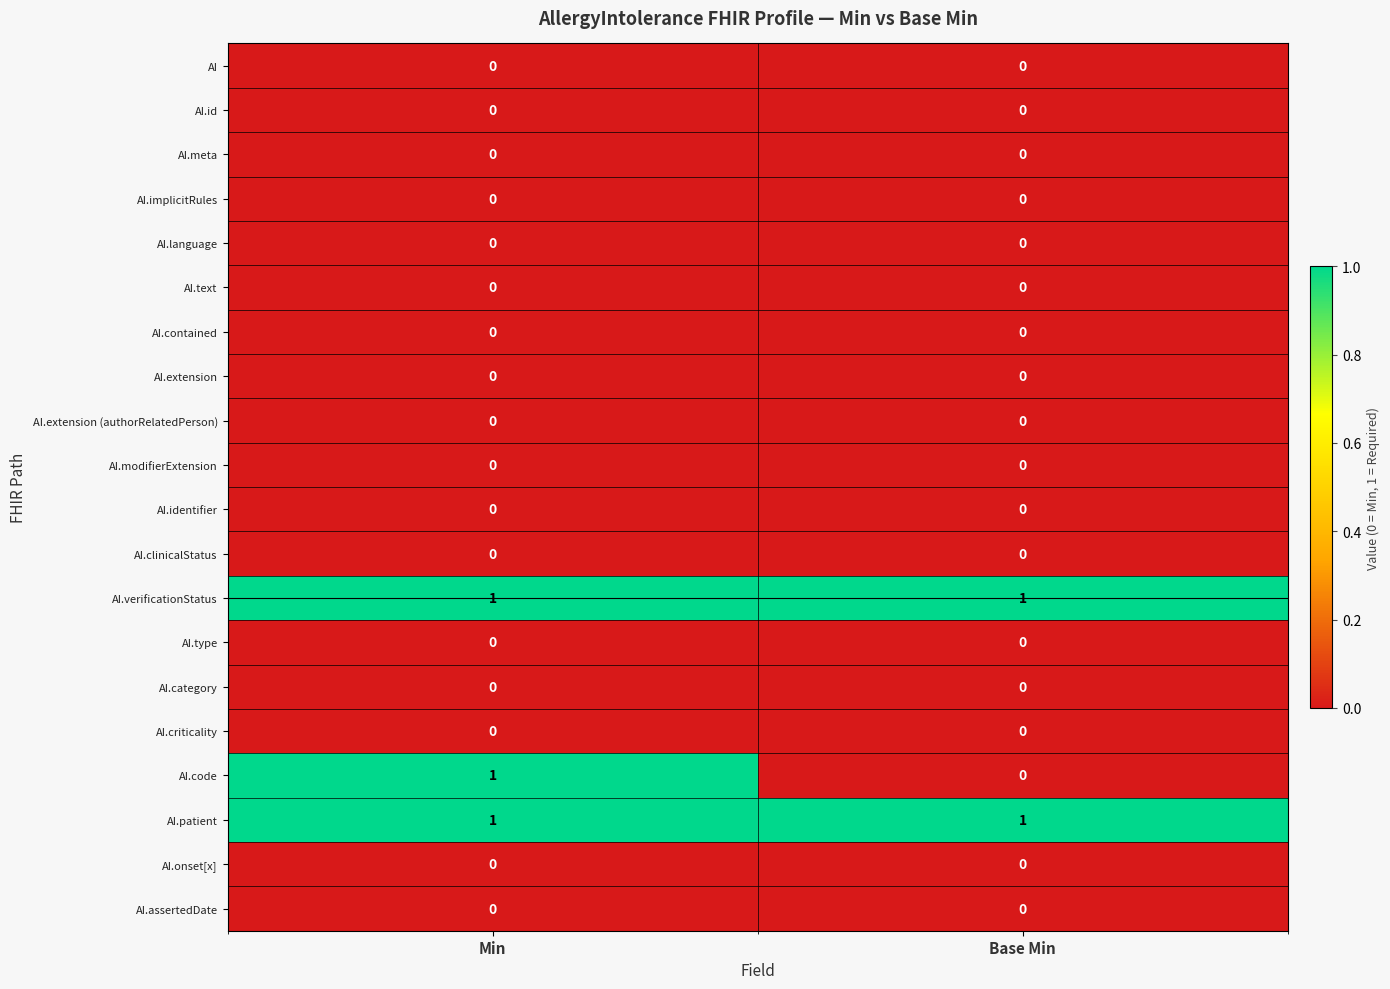

Which series has the widest spread of values?

AI.code